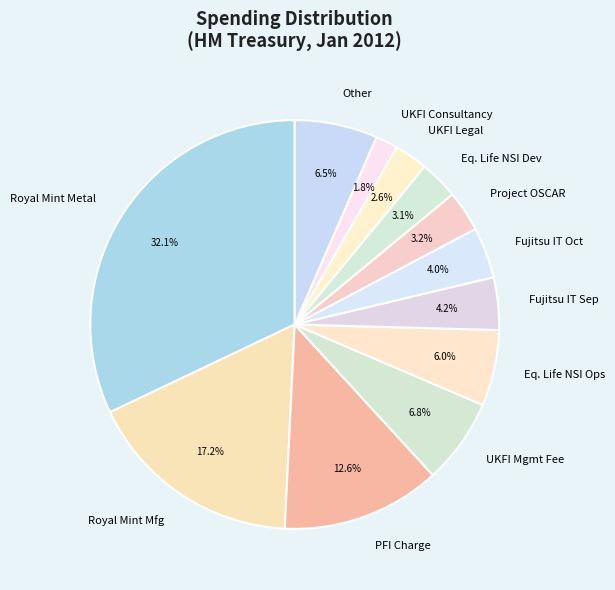

How many segments does this pie chart have?

12